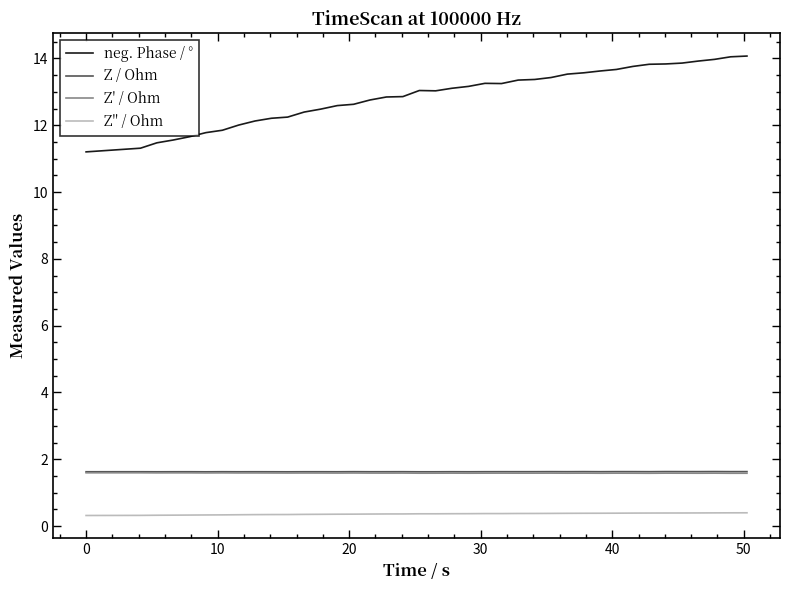

What is the maximum value shown in the chart?

14.1